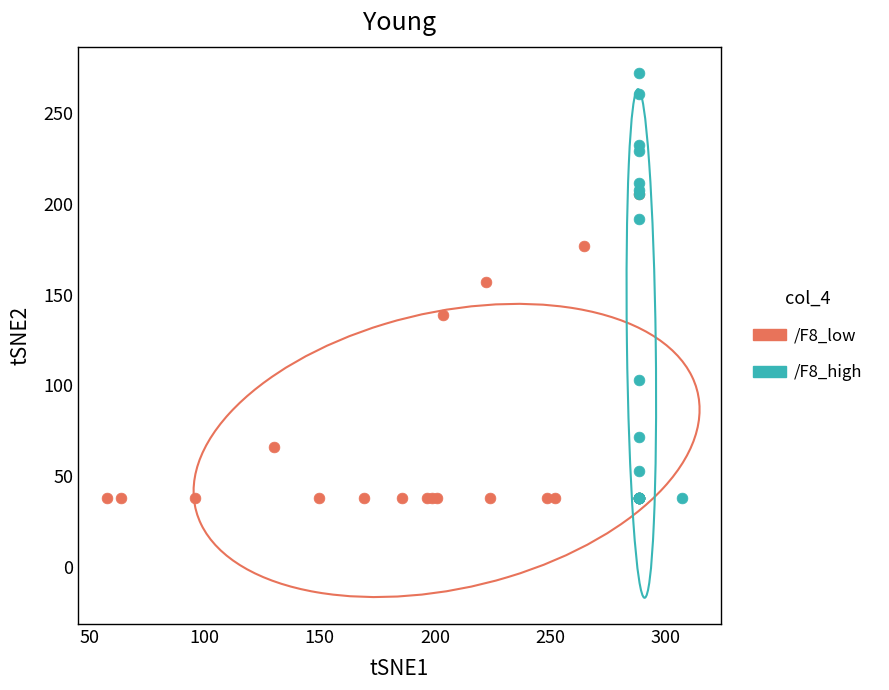

Which series reaches the maximum Y coordinate?

/F8_high